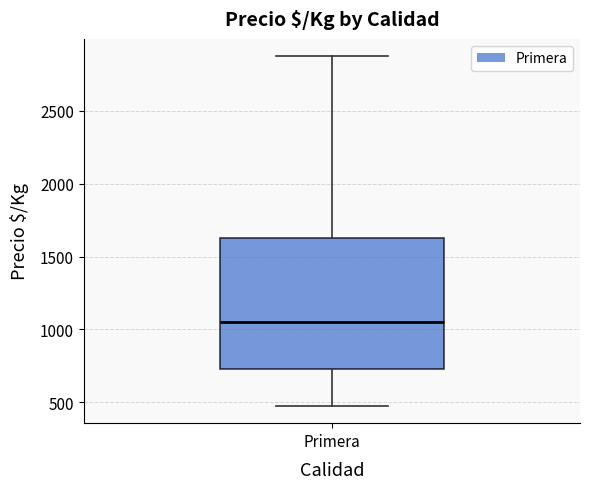

Read this box plot against the y-axis: the position of the median line, the range covered by the box, and the ends of both whiskers. The values are not printed on the chart, so give them approximately, as read against the axis.

median 1050, box 750 to 1650, whiskers 500 to 2900